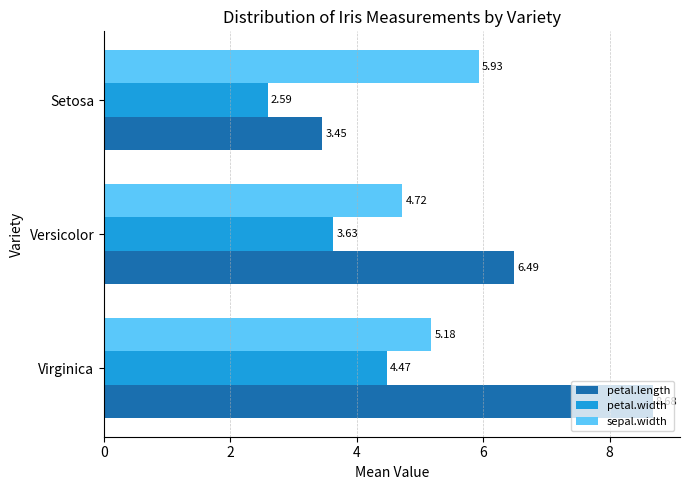

At which category is the sum across all series the highest?

Virginica